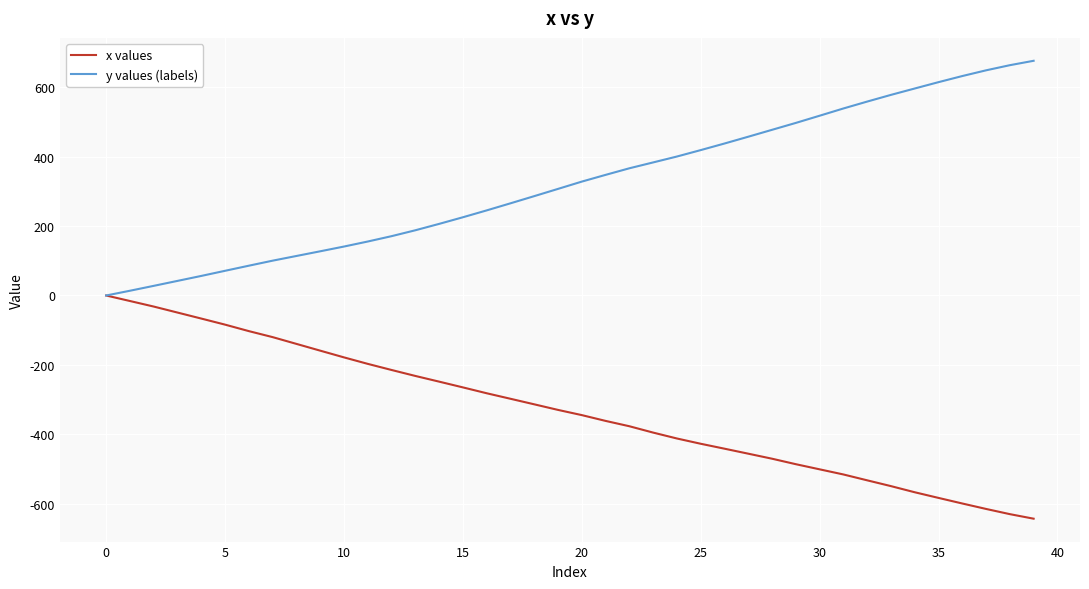

List the series in order of their overall mean, highest first.

y values (labels), x values